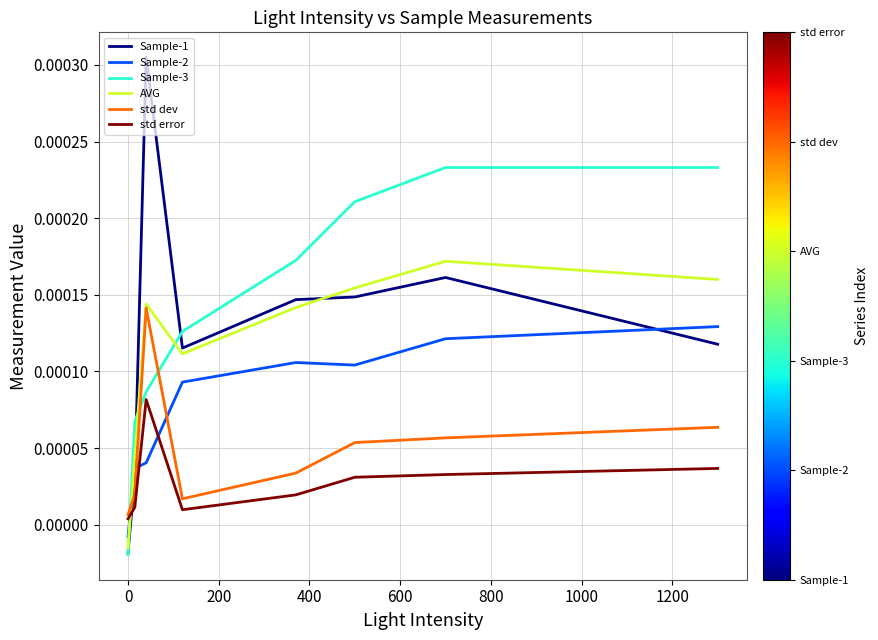

How many intersections are there between Sample-3 and Sample-2?

1